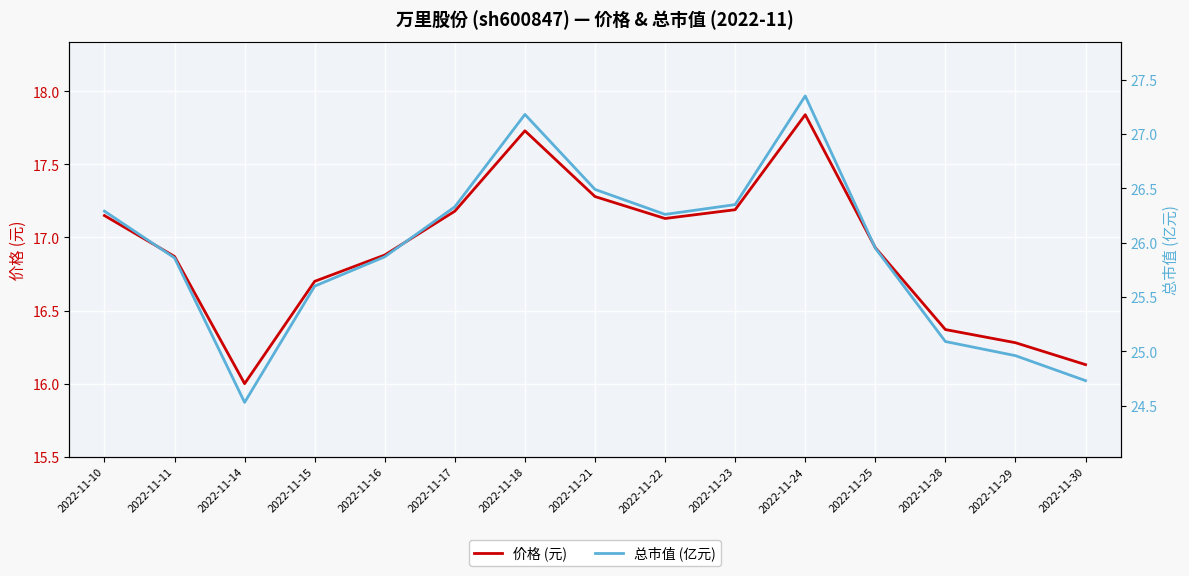

Between 2022-11-24 and 2022-11-29, which series saw the biggest shift?

总市值 (亿元)